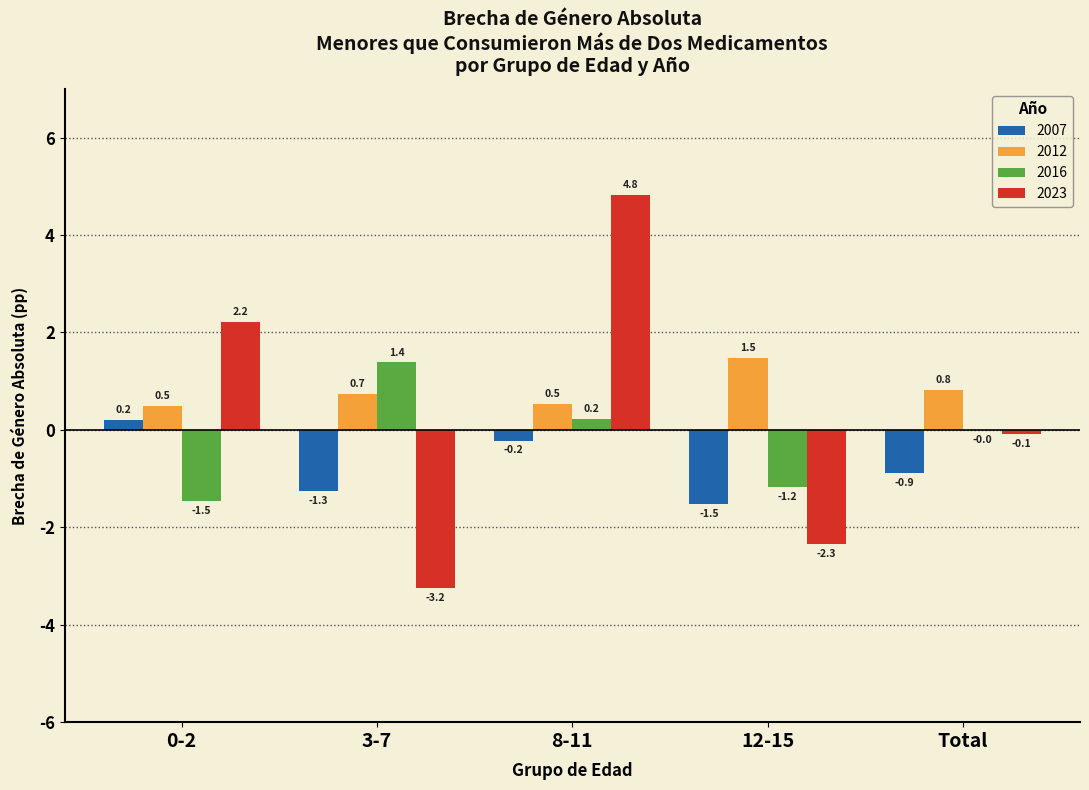

Which label corresponds to the largest value in the chart?

8-11